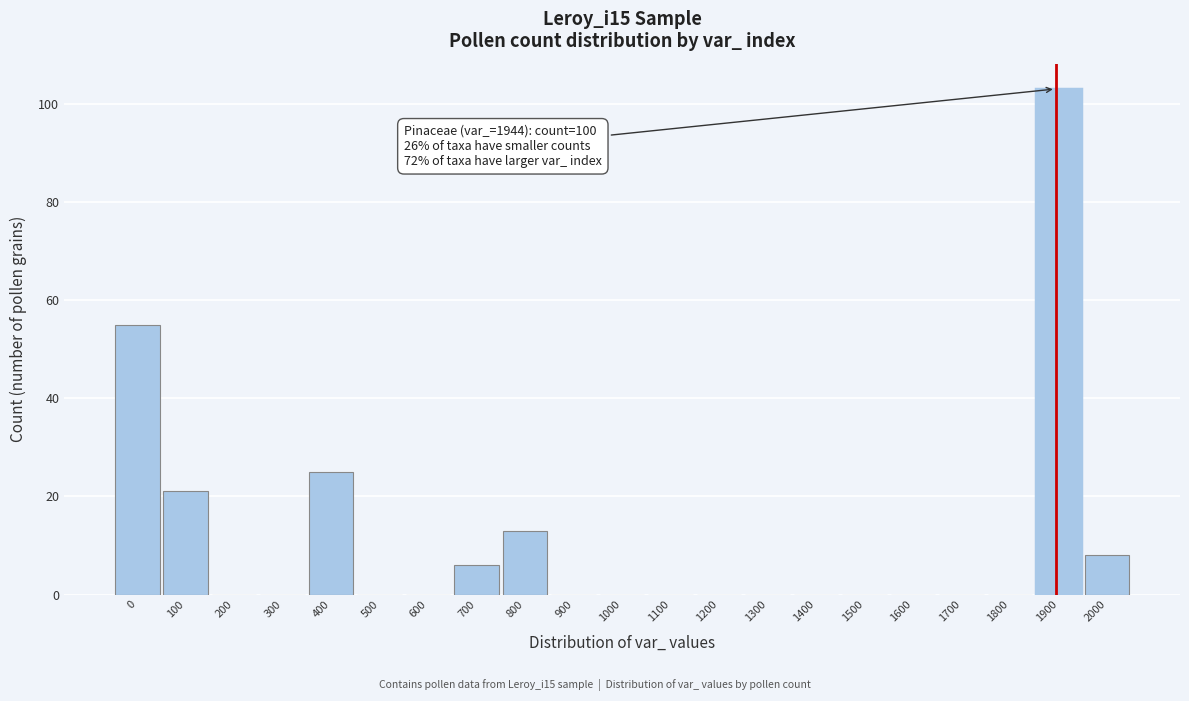

Reading left to right, what are all the values shown in this chart?

0=55	100=21	200=0	300=0	400=25	500=0	600=0	700=6	800=13	900=0	1000=0	1100=0	1200=0	1300=0	1400=0	1500=0	1600=0	1700=0	1800=0	1900=103	2000=8